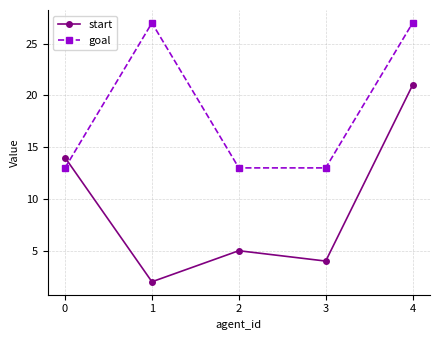

What is the difference between the second highest and minimum values in the goal series?

14